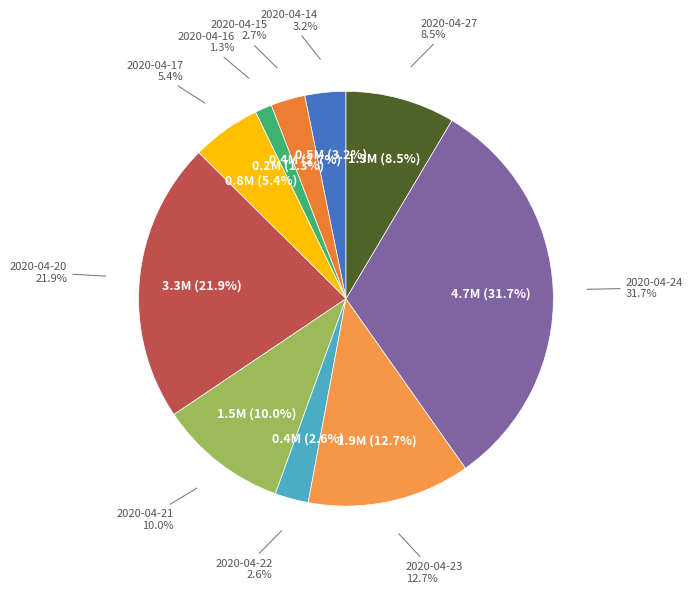

To the nearest percent, what is the difference between the largest and smallest slice percentages?

30%